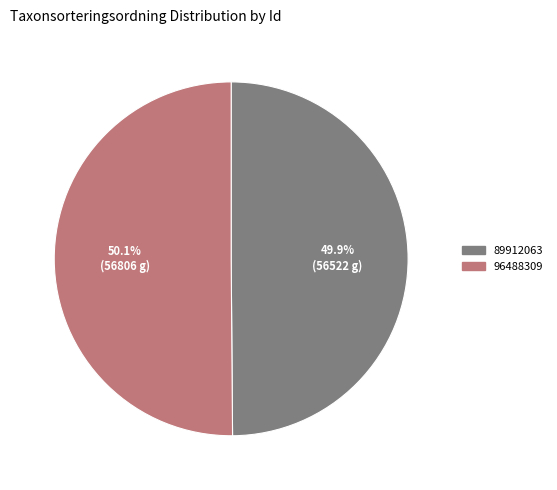

To the nearest percent, what percentage of the pie is 96488309?

50%